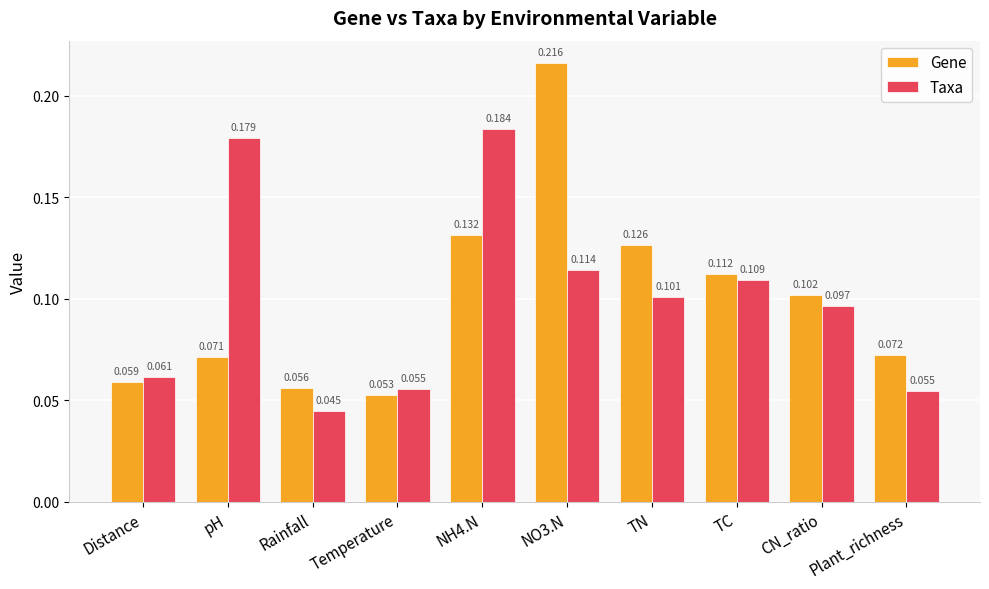

Where is Taxa nearest to the value 0?

Rainfall